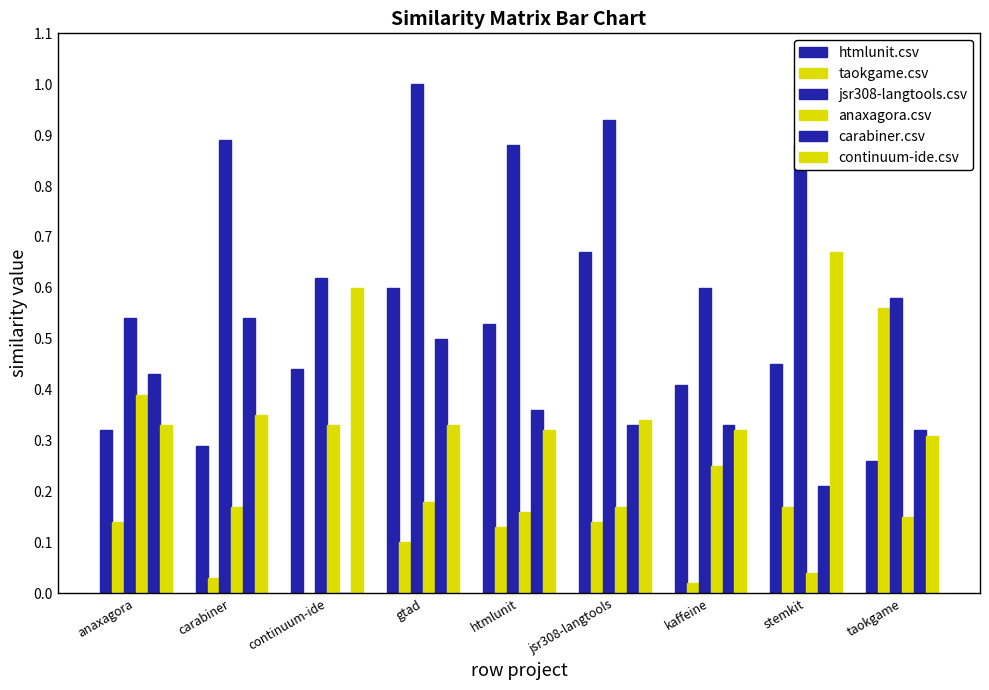

Which series has the largest total across all categories?

jsr308-langtools.csv